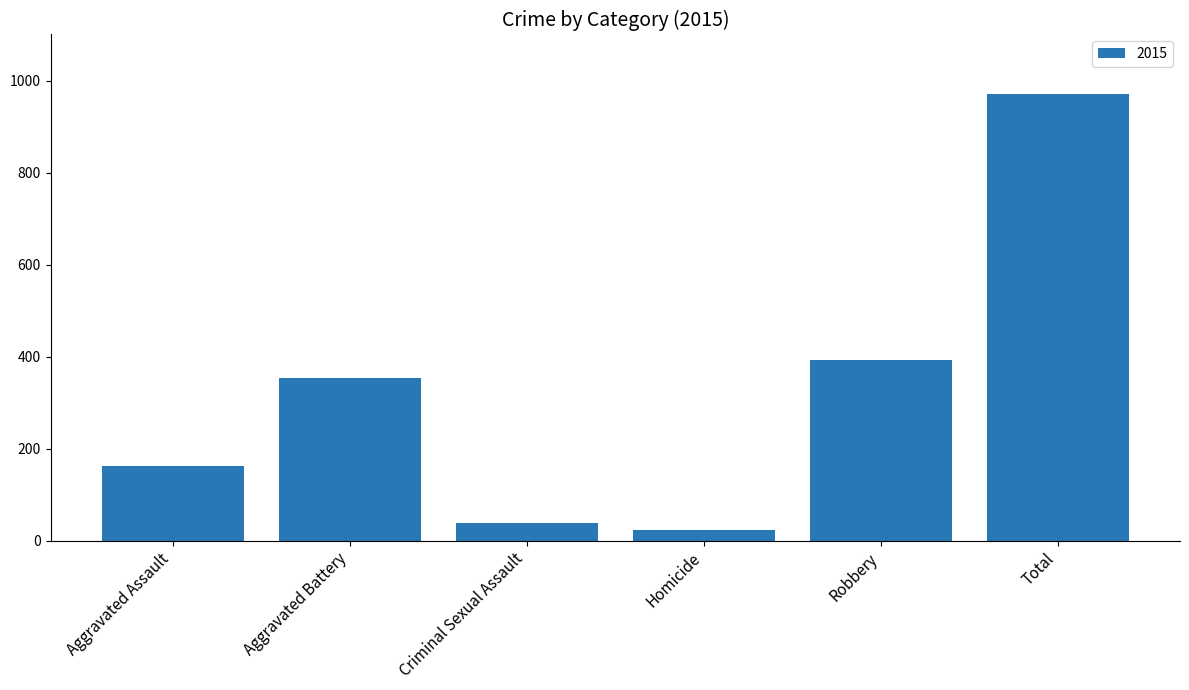

How many data points does each series have?

6